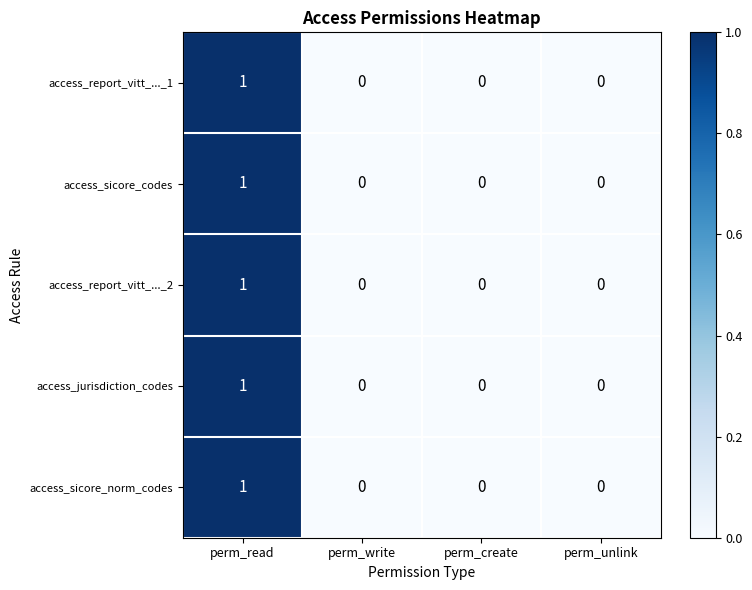

How many access_sicore_codes values are between 0 and 1?

4